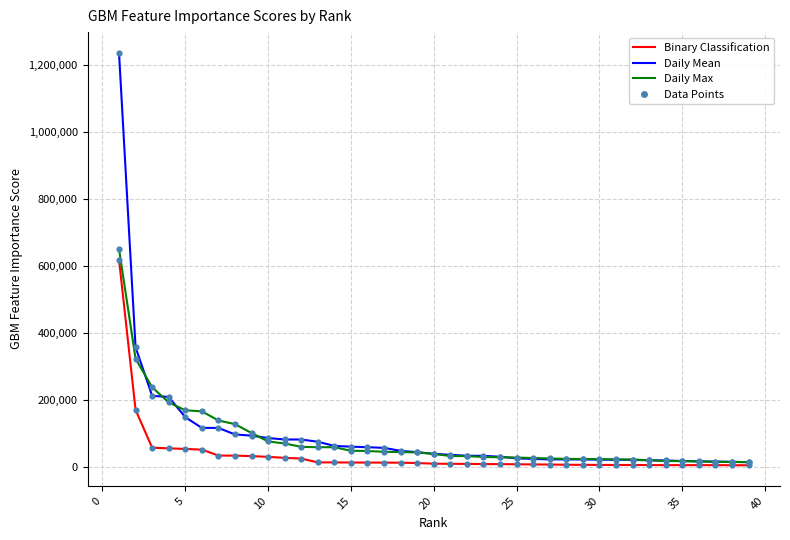

What is the greatest value displayed?

1235997.3